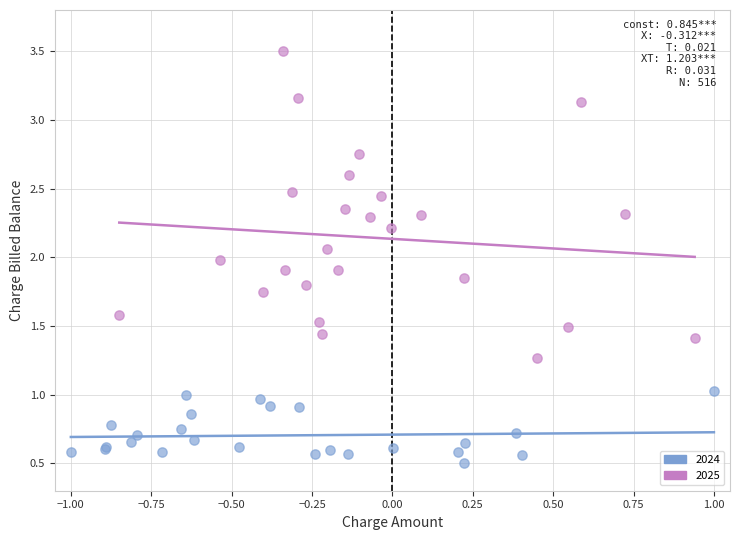

Which series has the widest spread of Y values?

2025